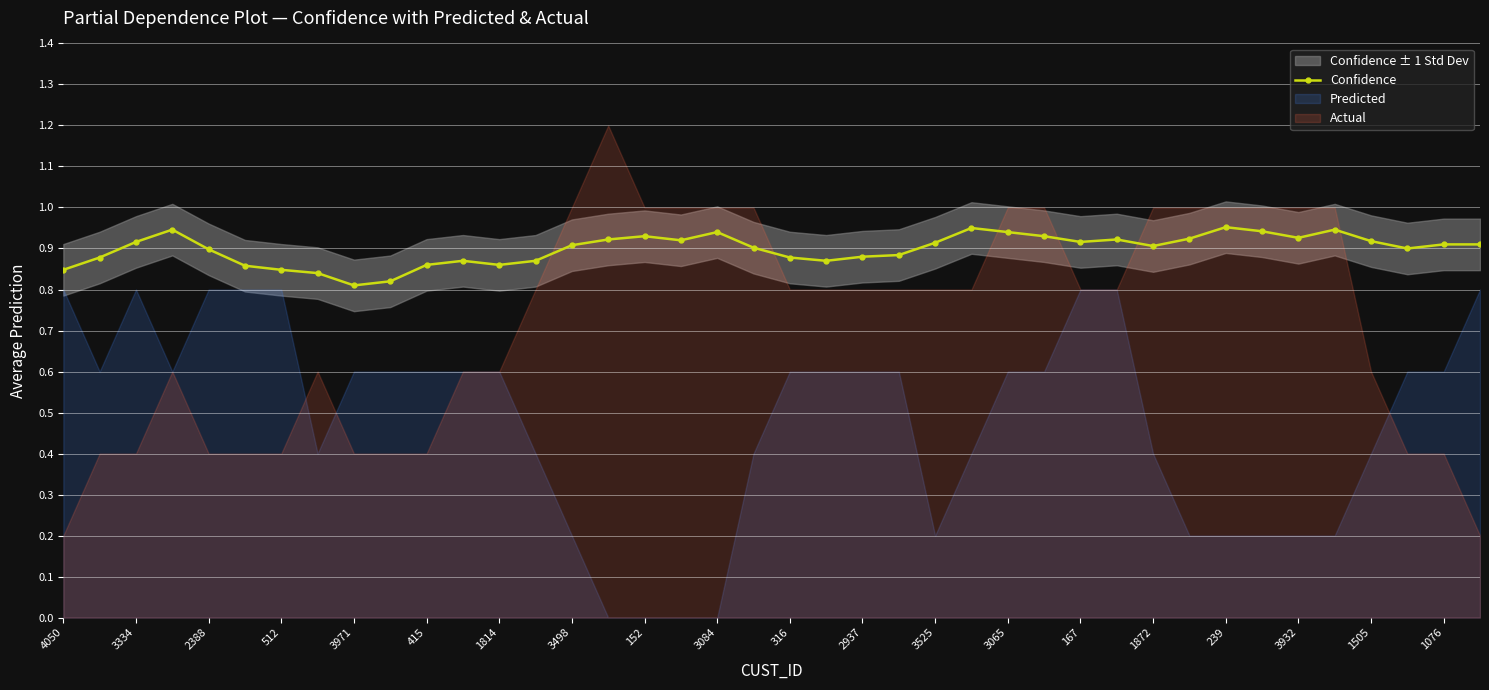

Reading left to right, extract all data points from this chart.

0.8	0.9	0.9	0.9	0.9	0.9	0.8	0.8	0.8	0.8	0.9	0.9	0.9	0.9	0.9	0.9	0.9	0.9	0.9	0.9	0.9	0.9	0.9	0.9	0.9	0.9	0.9	0.9	0.9	0.9	0.9	0.9	1.0	0.9	0.9	0.9	0.9	0.9	0.9	0.9